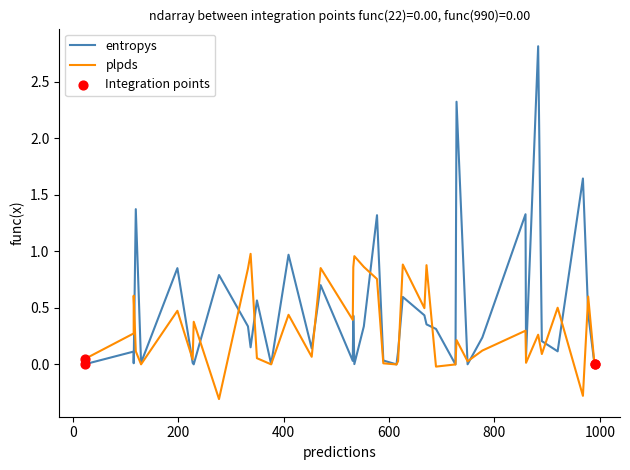

Which series reaches the minimum Y coordinate?

plpds